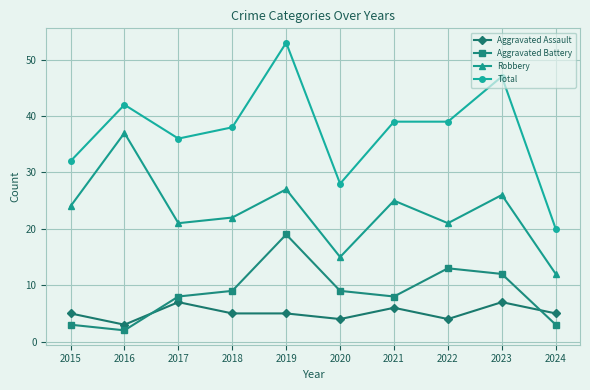

The value of Aggravated Assault at 2017 is 9. True or false?

False